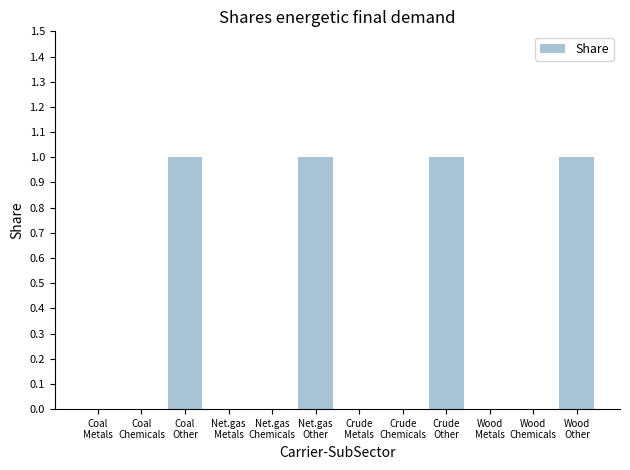

What is the sum of all values?

4